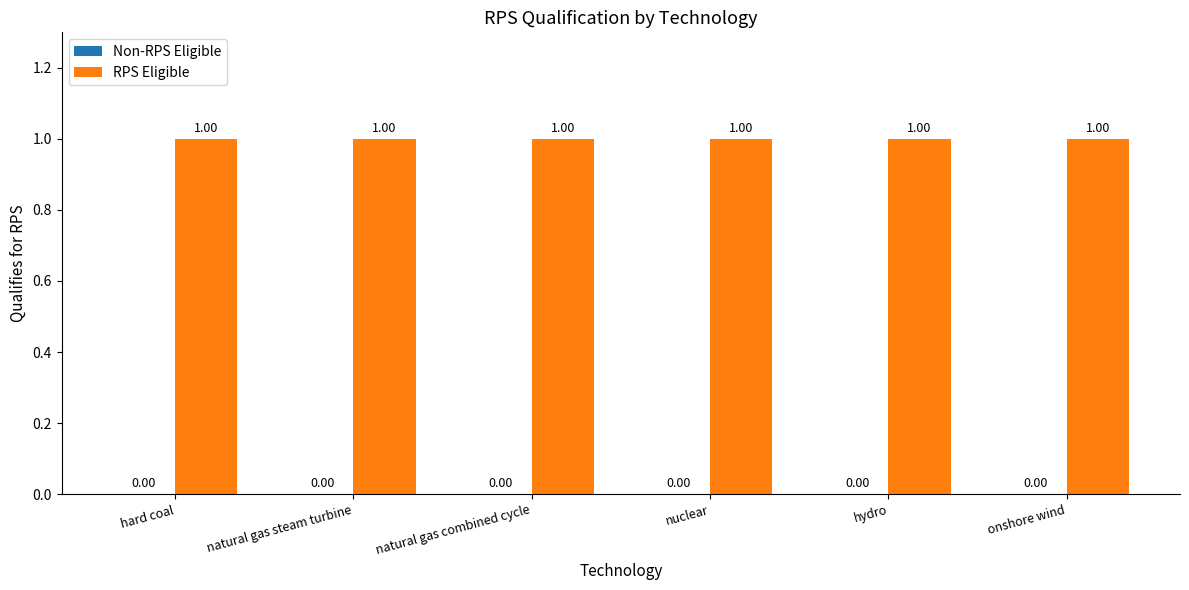

At which category is the sum across all series the highest?

hard coal